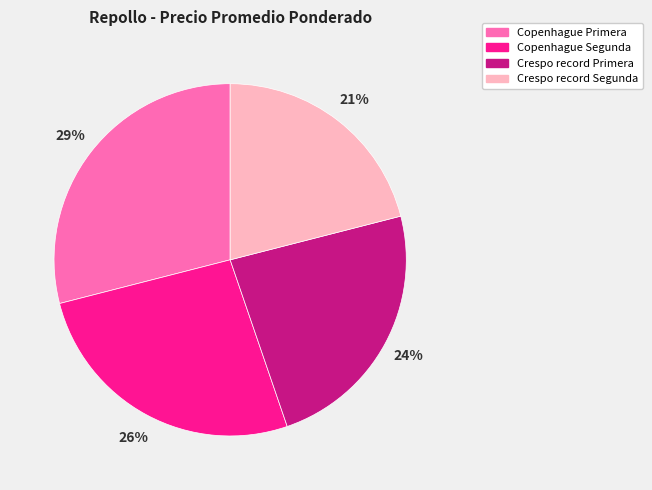

Count the number of slices in the pie.

4